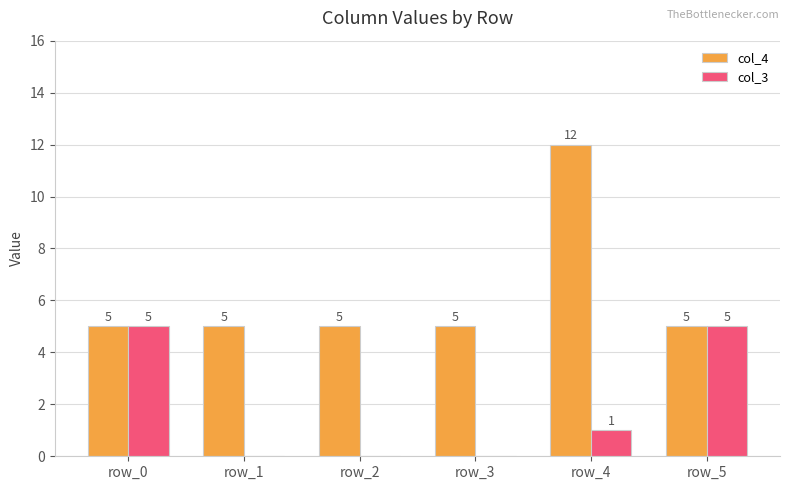

What is the total value across all series at row_5?

10